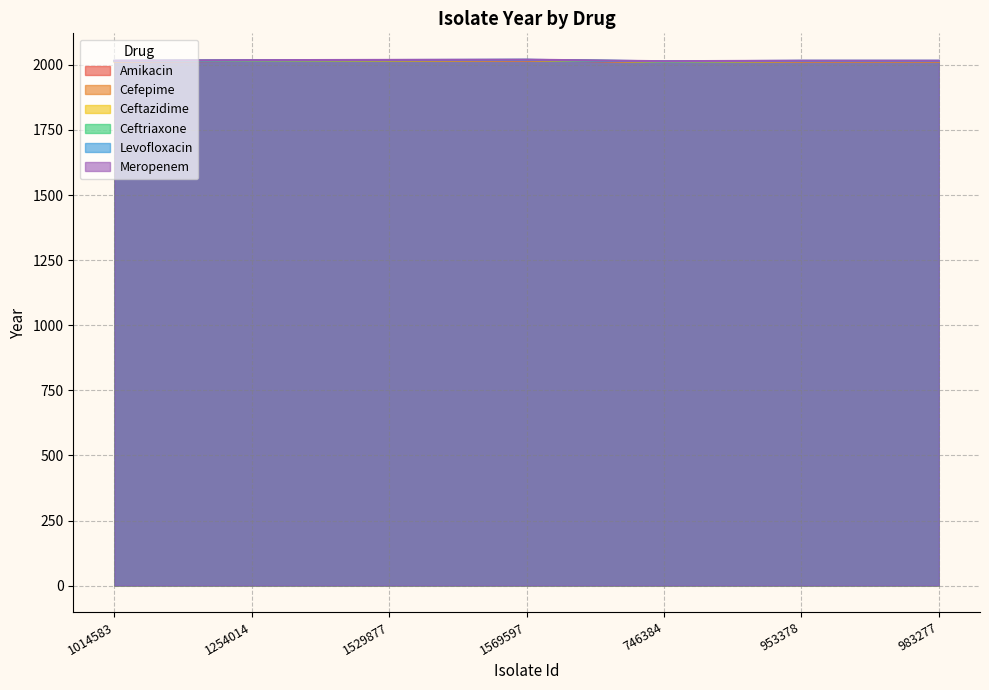

What is the difference between the Cefepime values at 1014583 and 746384?

2.0